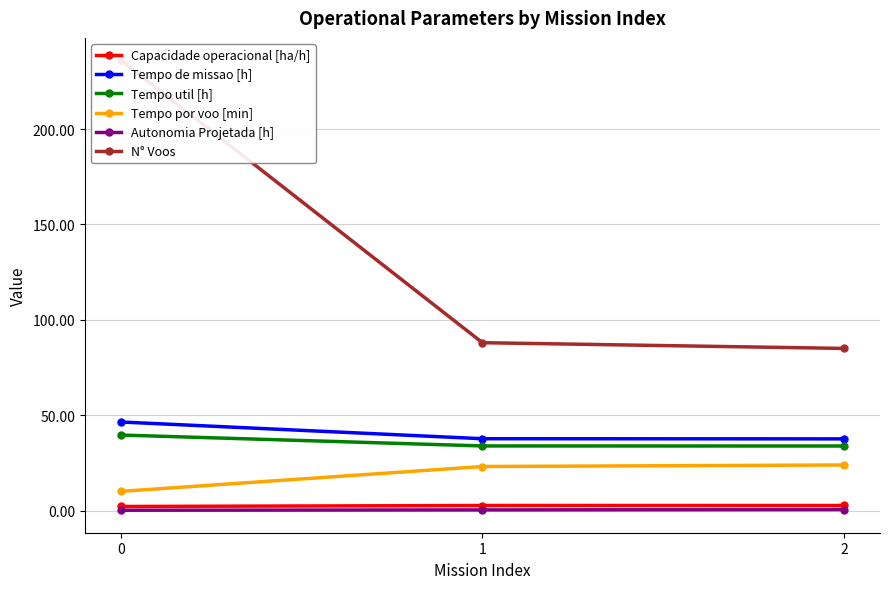

What is the value of the Autonomia Projetada [h] point at the 3rd from the left?

0.5